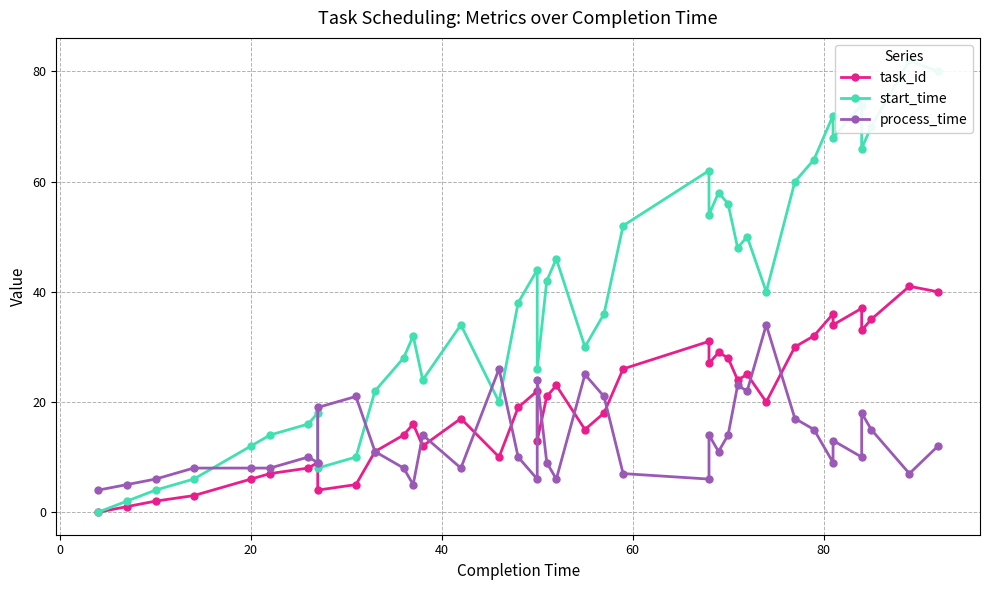

Reading right to left, transcribe all the data shown in this chart.

task_id: 40	41	35	33	37	34	36	32	30	20	25	24	28	29	27	31	26	18	15	23	21	13	22	19	10	17	12	16	14	11	5	4	9	8	7	6	3	2	1	0
start_time: 80	82	70	66	74	68	72	64	60	40	50	48	56	58	54	62	52	36	30	46	42	26	44	38	20	34	24	32	28	22	10	8	18	16	14	12	6	4	2	0
process_time: 12	7	15	18	10	13	9	15	17	34	22	23	14	11	14	6	7	21	25	6	9	24	6	10	26	8	14	5	8	11	21	19	9	10	8	8	8	6	5	4